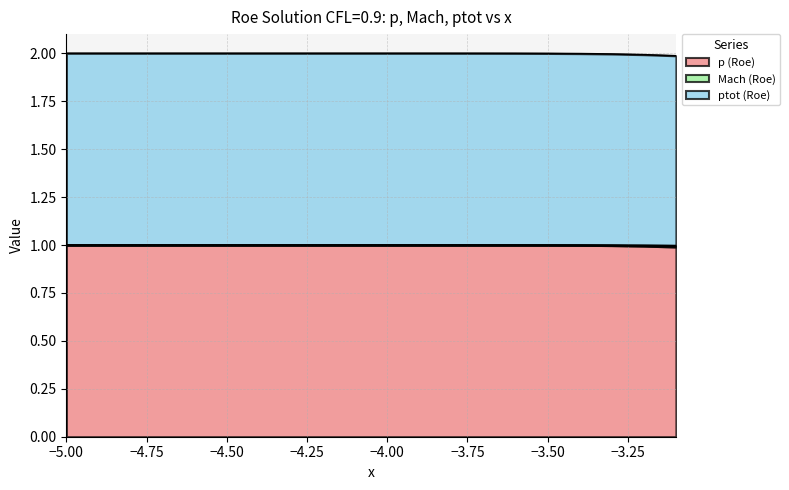

True or false: Mach (Roe) and p (Roe) intersect in this chart.

False